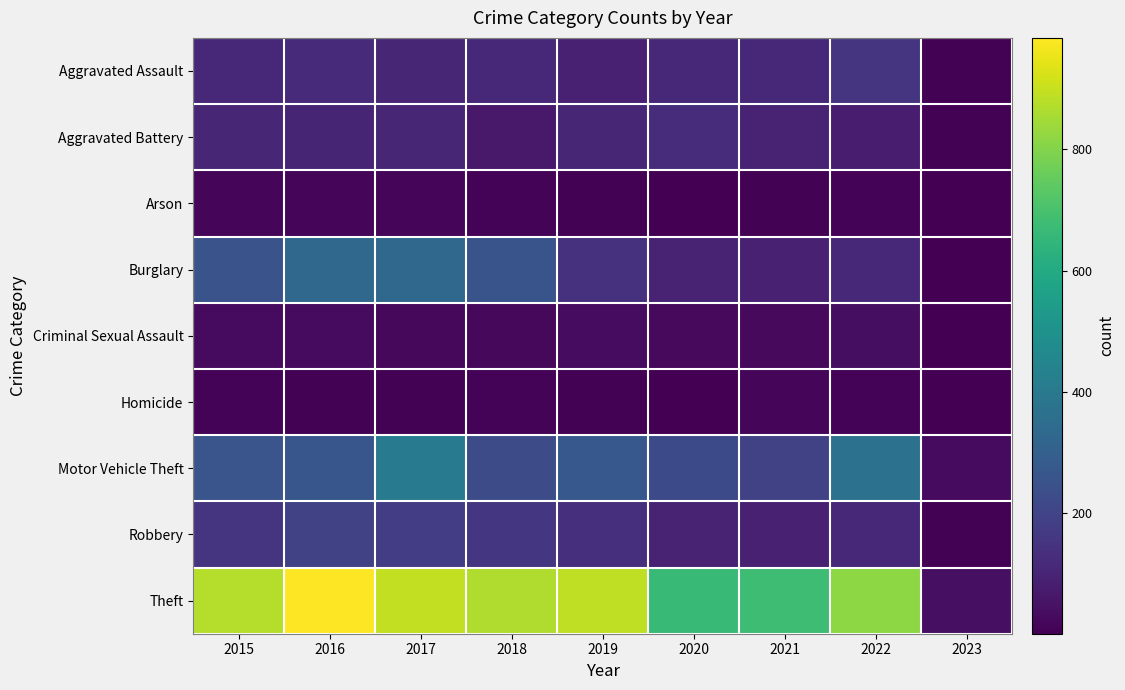

Between 2016 and 2023, which is larger?

2016